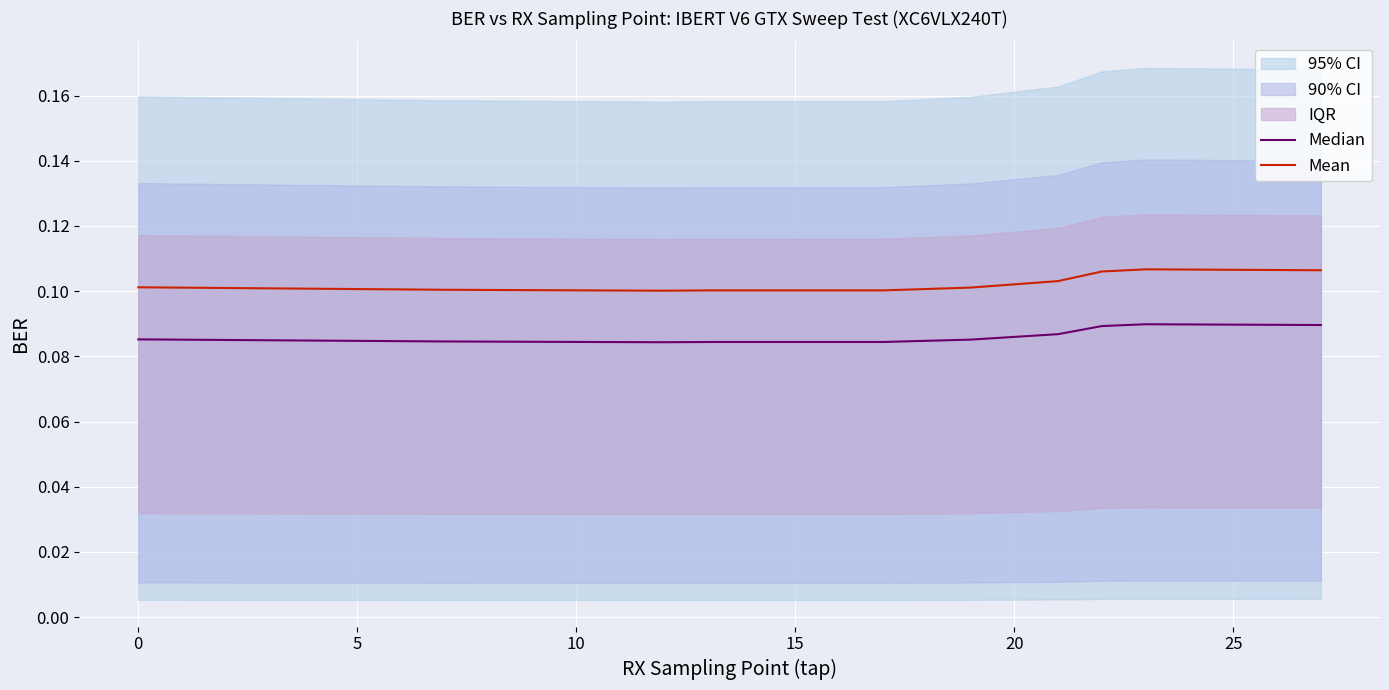

At which category does the chart reach its minimum across all series?

12